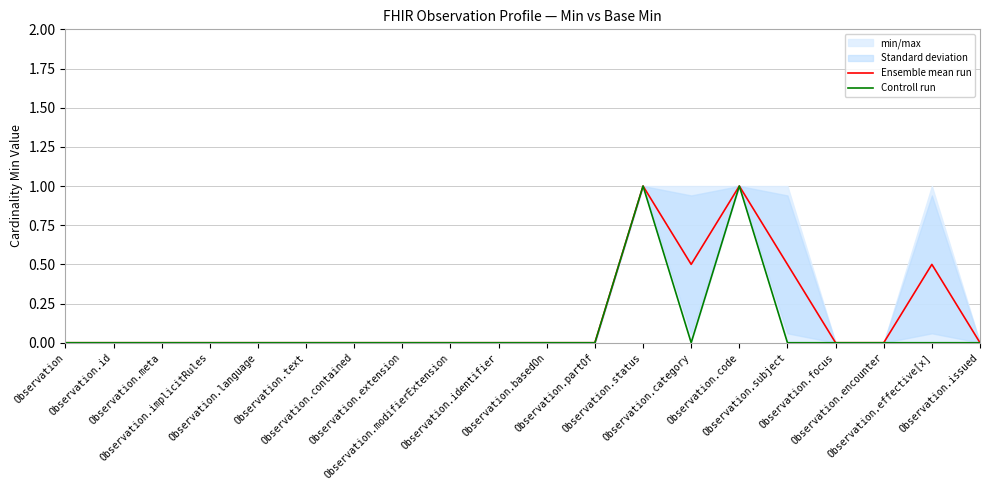

The Ensemble mean run series shows 0.0 at Observation.modifierExtension. True or false?

True